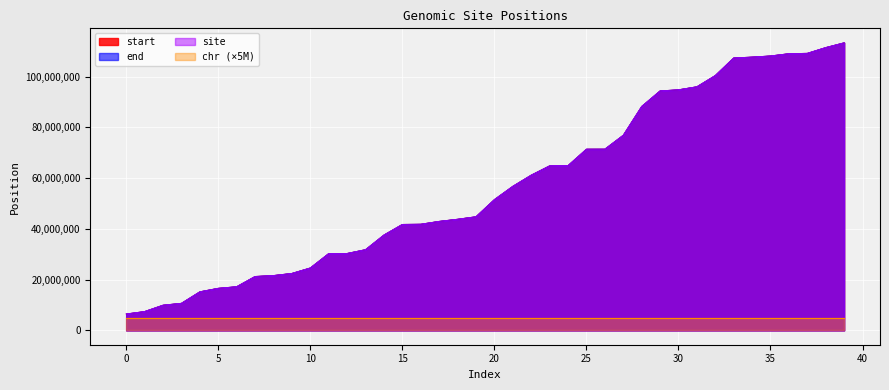

Which series has the widest spread of values?

start